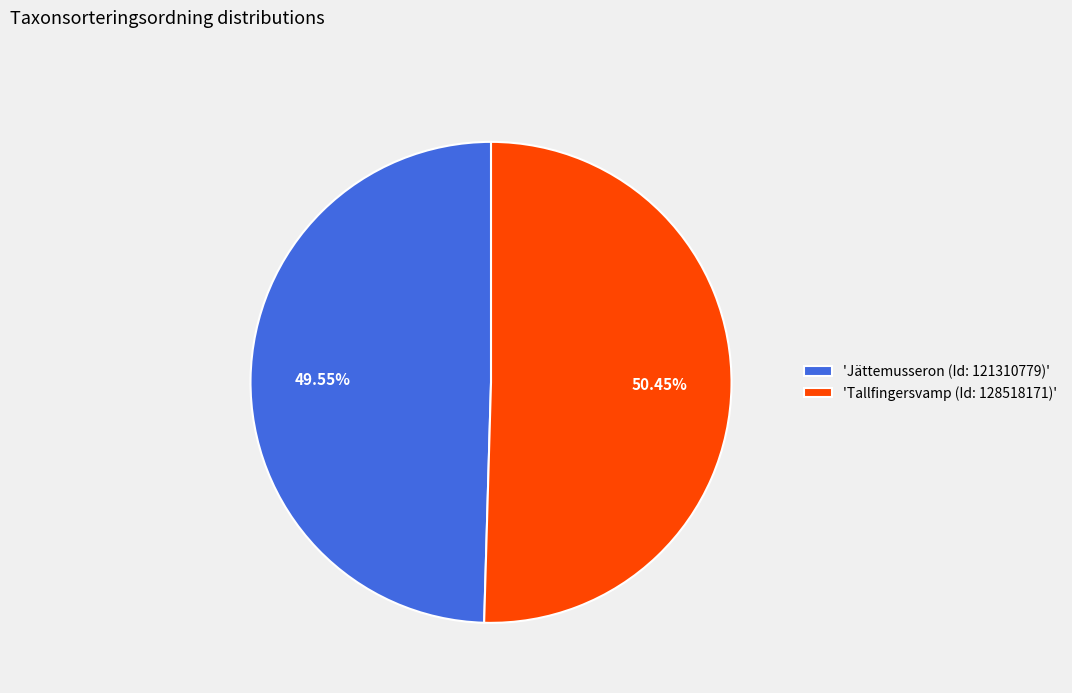

Is the sum of 'Jättemusseron (Id: 121310779)' and 'Tallfingersvamp (Id: 128518171)' greater than half?

Yes